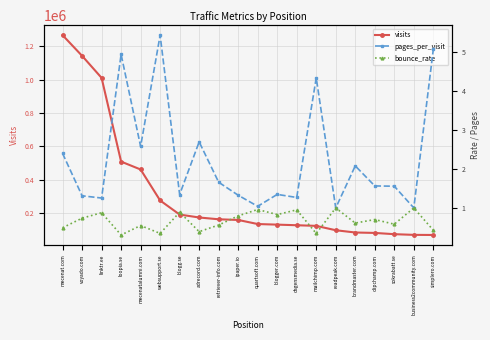

The visits series shows 121553.0 at mailchimp.com. True or false?

True